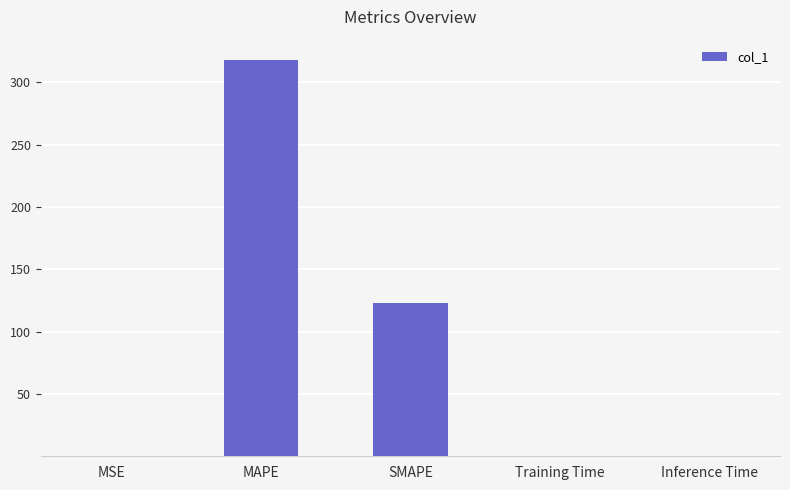

Which label corresponds to the largest value in the chart?

MAPE